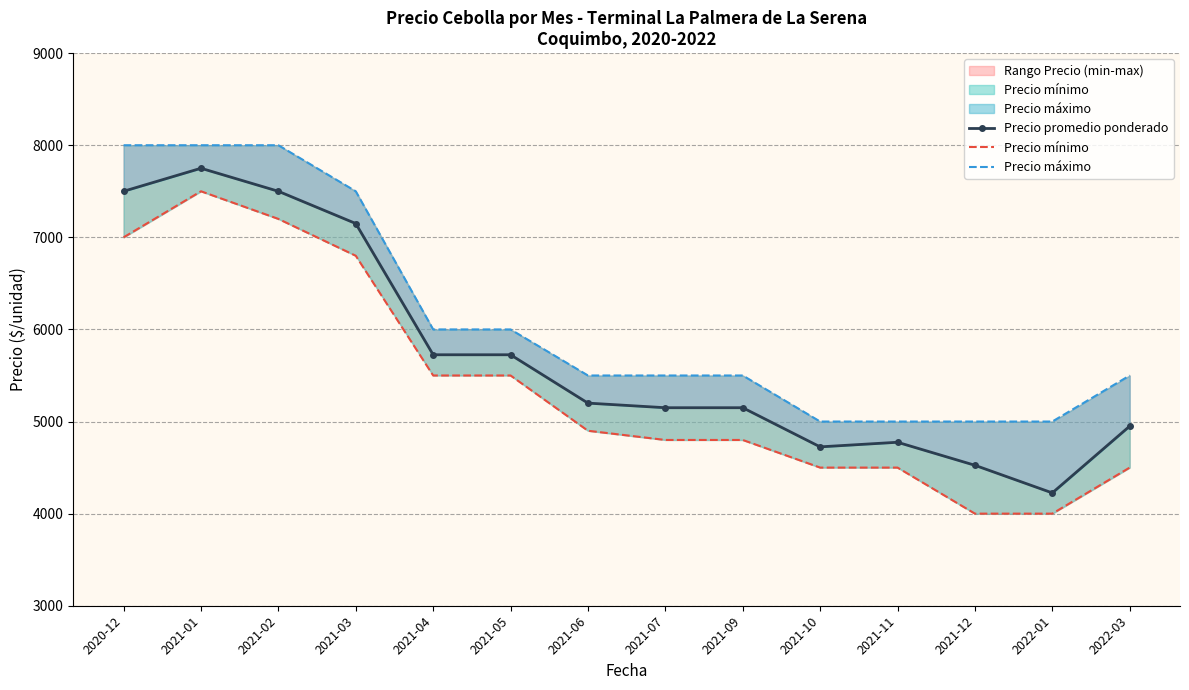

True or false: Precio máximo and Precio mínimo intersect in this chart.

False